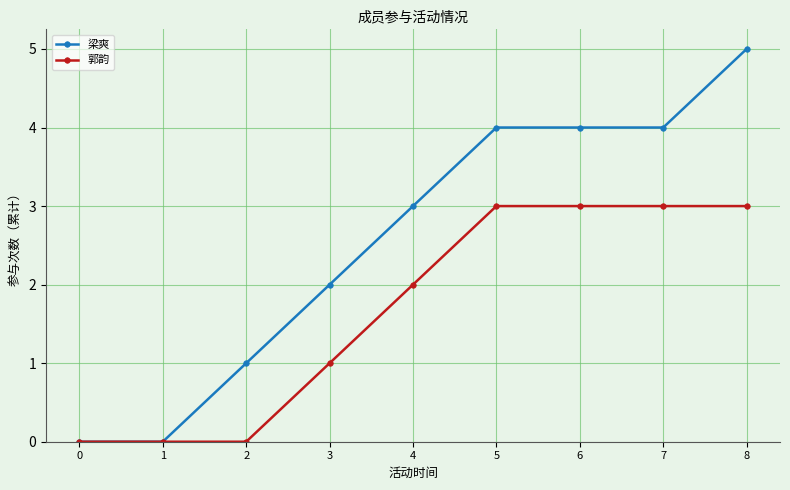

True or false: 郭韵 has a value of -1 at 1.

False